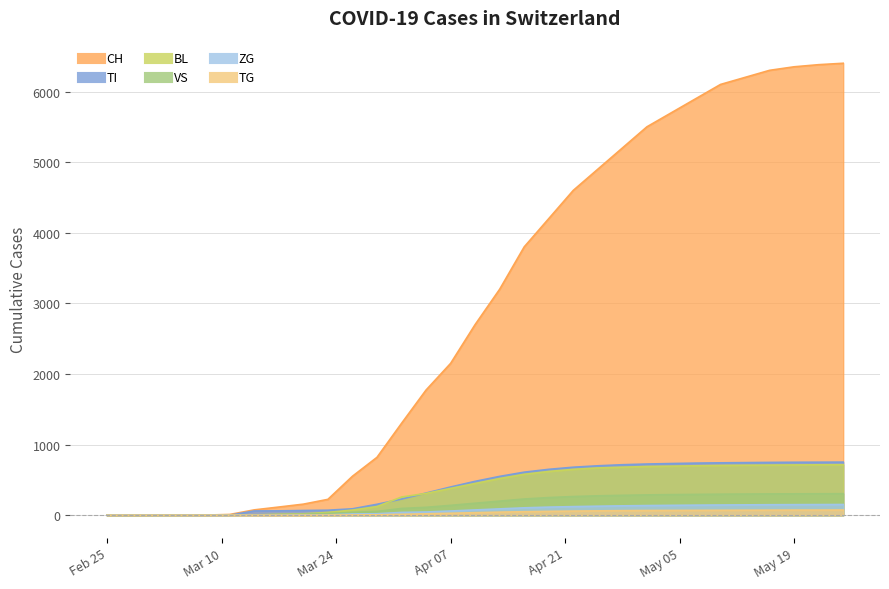

Which category has the highest value in the ZG series?

2020-05-25